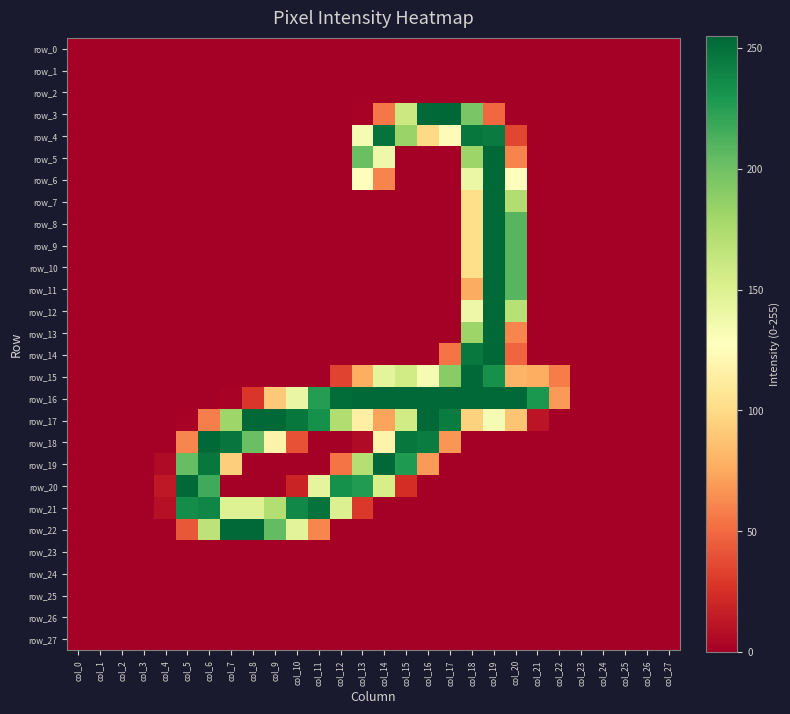

How many data points in row_9 are above 0?

3